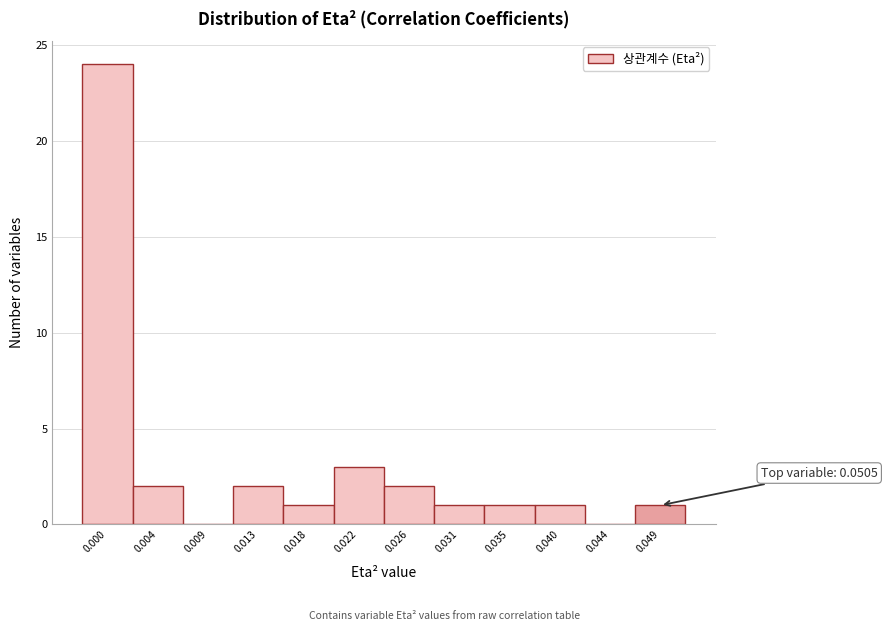

Reading left to right, list all the values displayed in this chart.

0.000=24	0.004=2	0.009=0	0.013=2	0.018=1	0.022=3	0.026=2	0.031=1	0.035=1	0.040=1	0.044=0	0.049=1